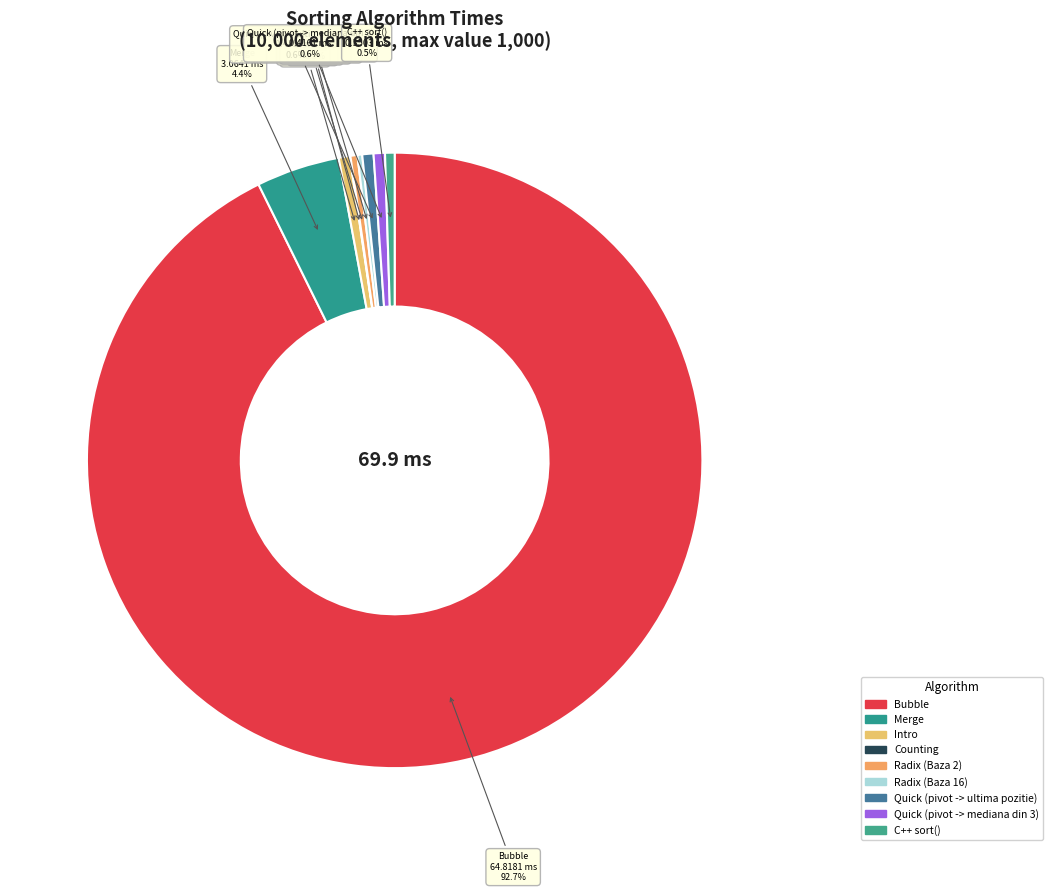

The Quick (pivot -> ultima pozitie) slice represents 7% of the pie. True or false?

False